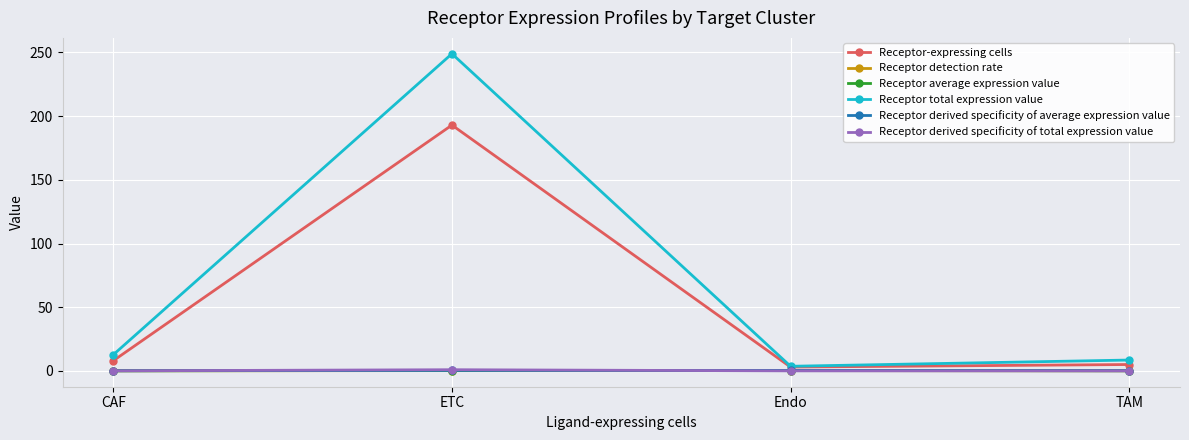

True or false: Receptor derived specificity of average expression value has more than 0 points higher than both neighbors.

True